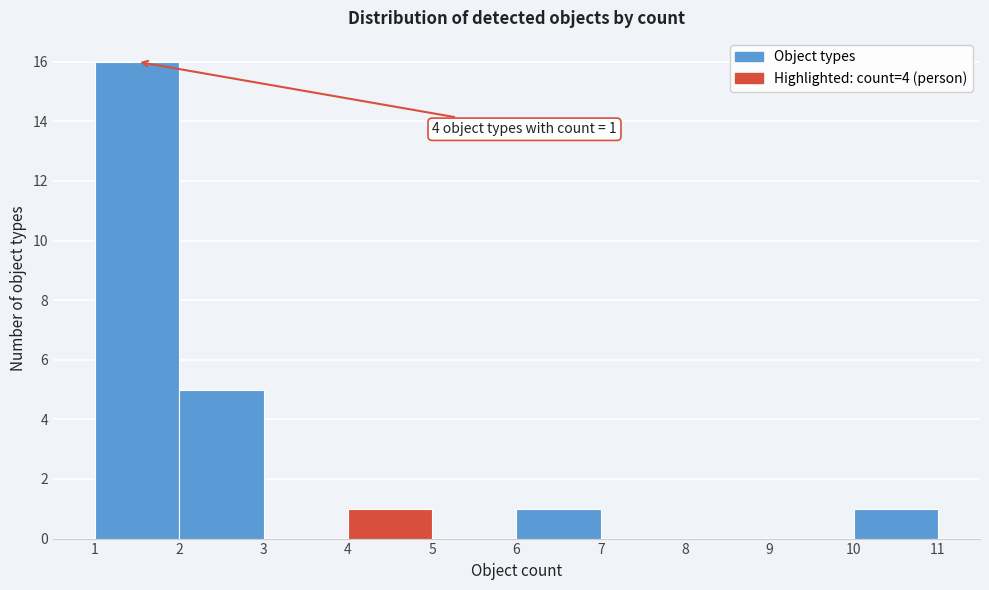

Over which range of the x-axis is the bar tallest?

1 to 2